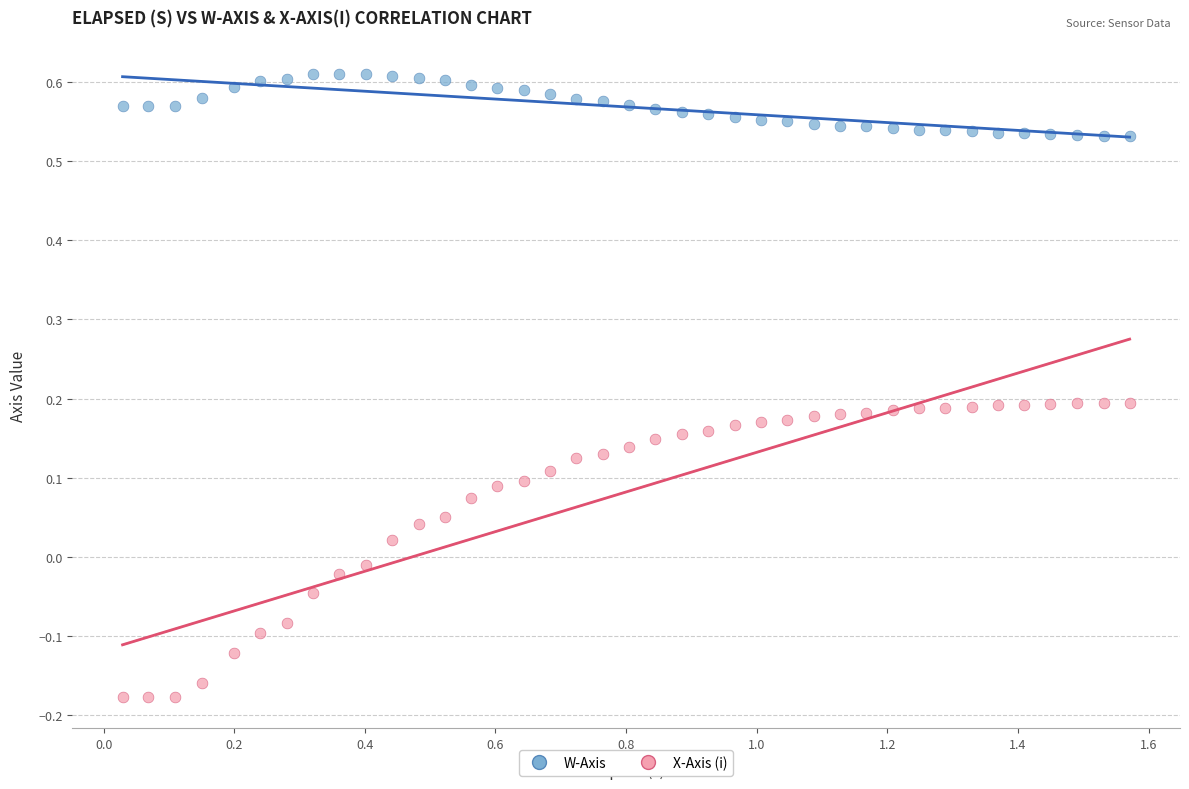

Which series reaches the minimum Y coordinate?

X-Axis (i)